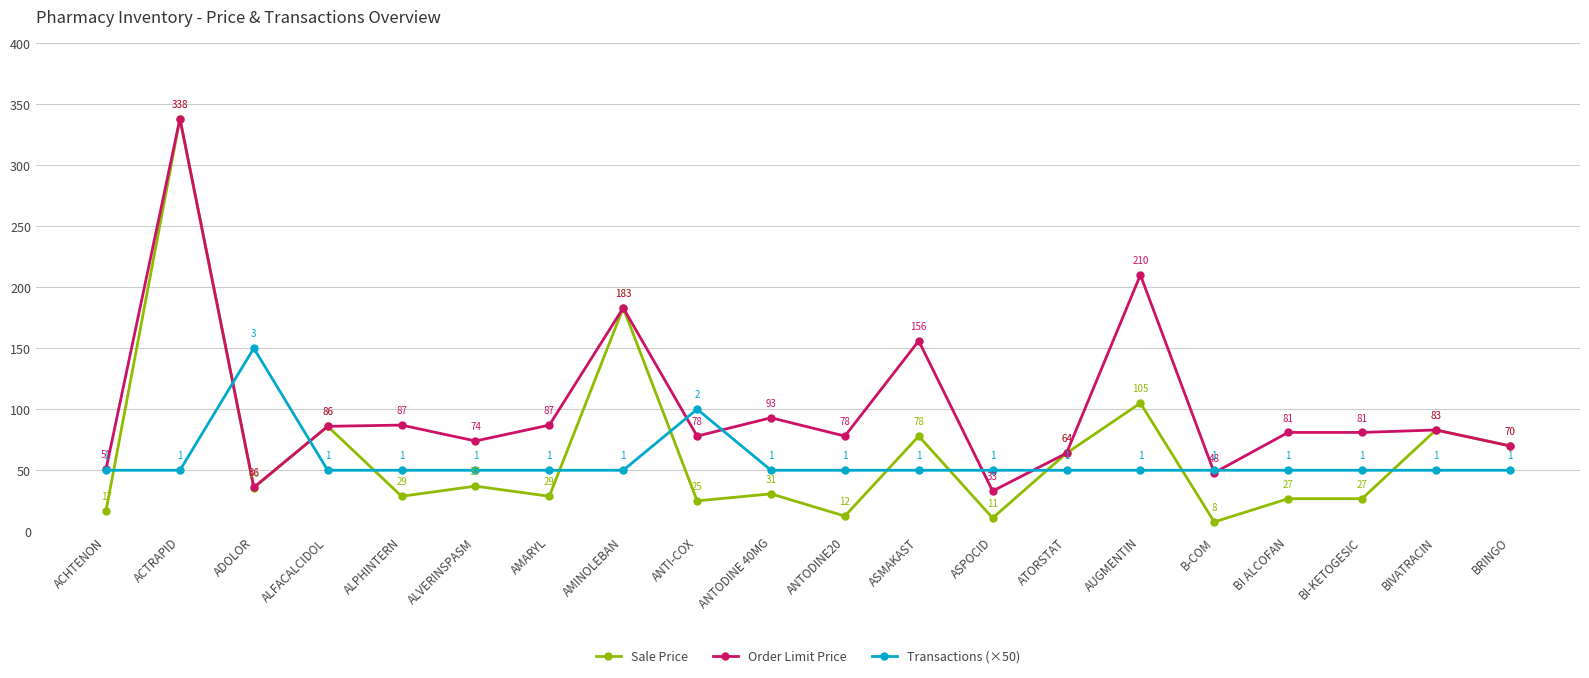

What is the label of the 19th point from the left?

BIVATRACIN